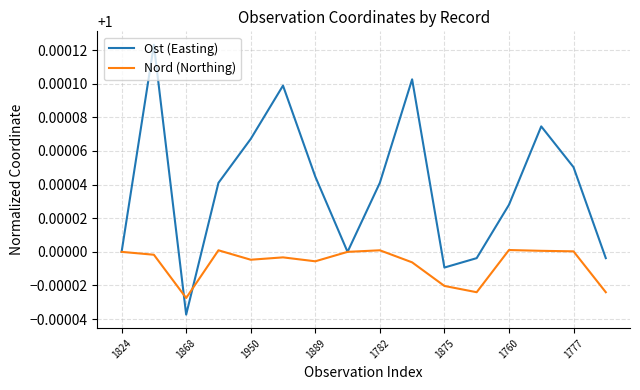

In Ost (Easting), how many points are lower than both neighbors (excluding endpoints)?

3